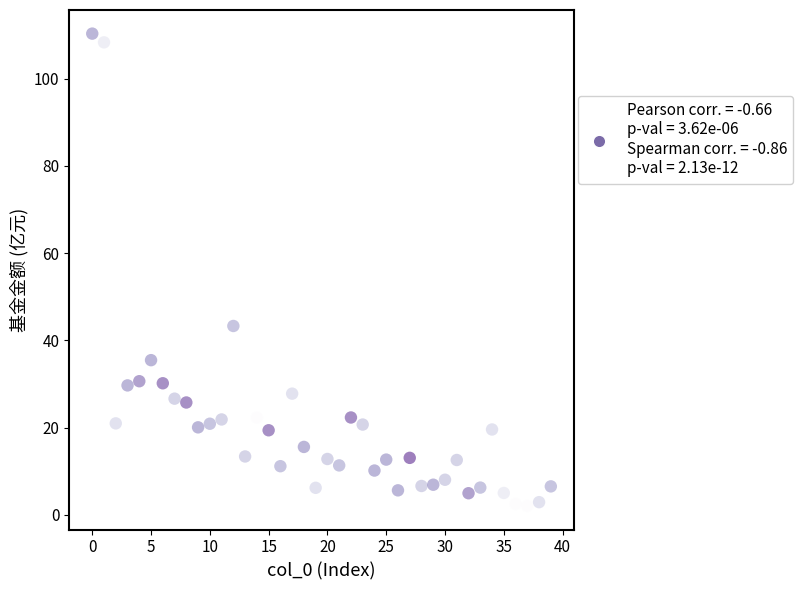

What Y value in the scatter plot is closest to 56?

43.3